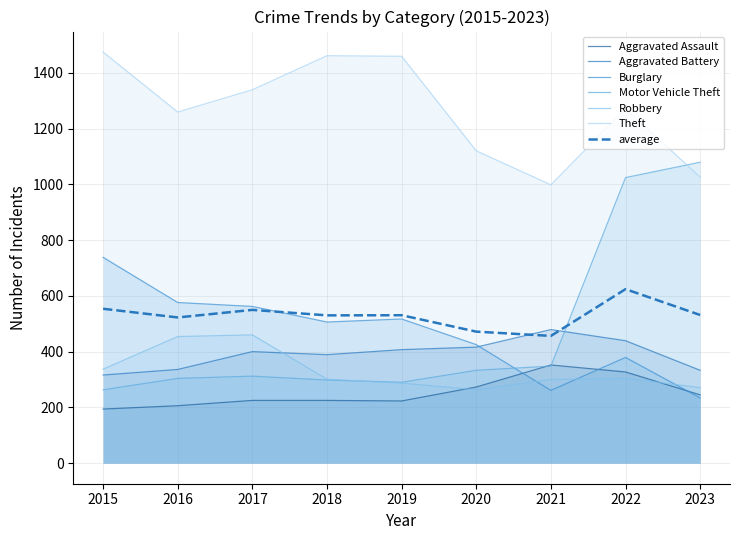

At which label does Motor Vehicle Theft reach its peak?

2023